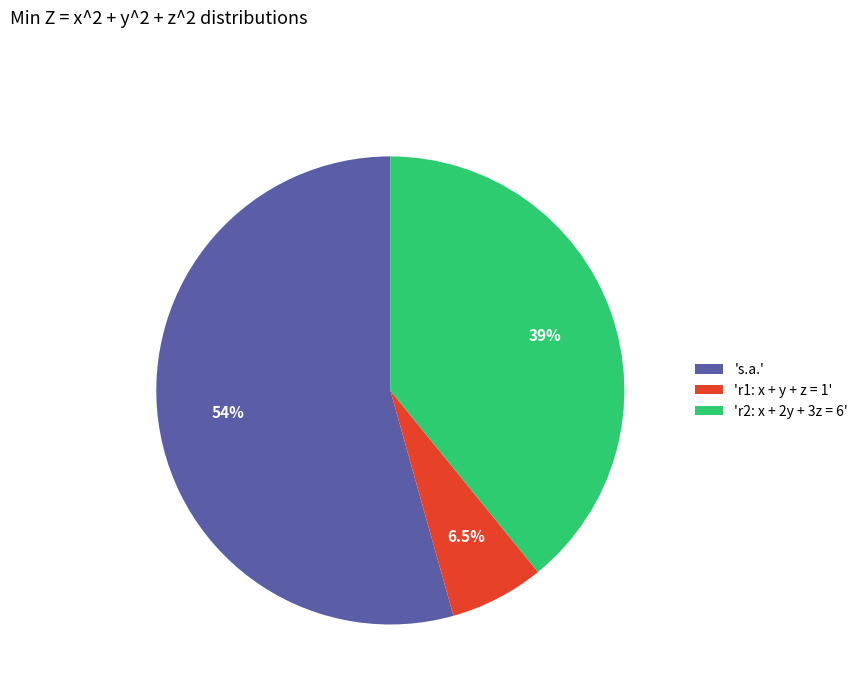

Rank the categories by value from lowest to highest.

'r1: x + y + z = 1', 'r2: x + 2y + 3z = 6', 's.a.'